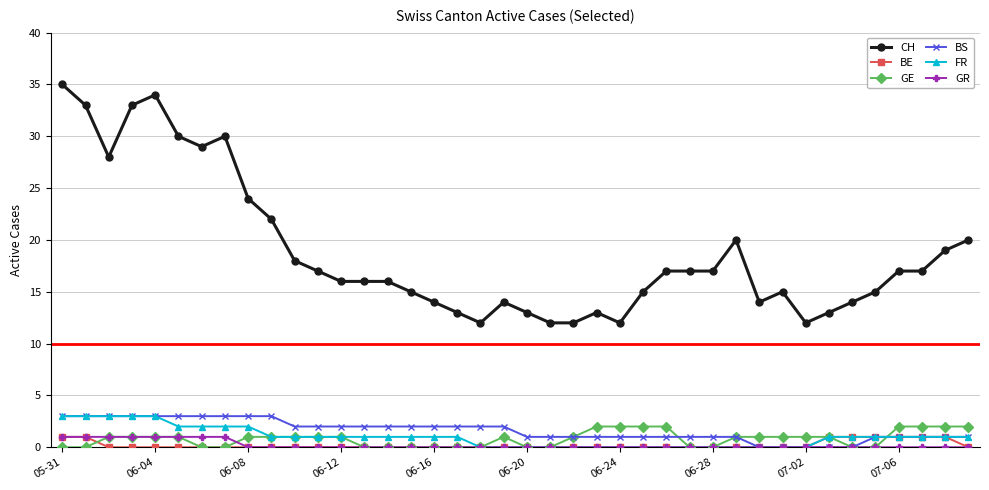

Does the chart display data point markers on the line(s)?

Yes